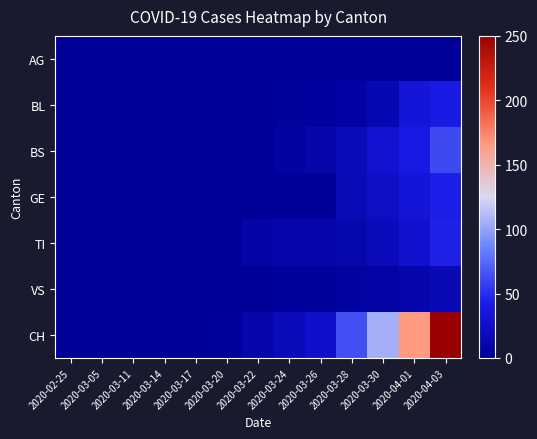

Which has a higher value, 2020-03-14 or 2020-03-11?

2020-03-14